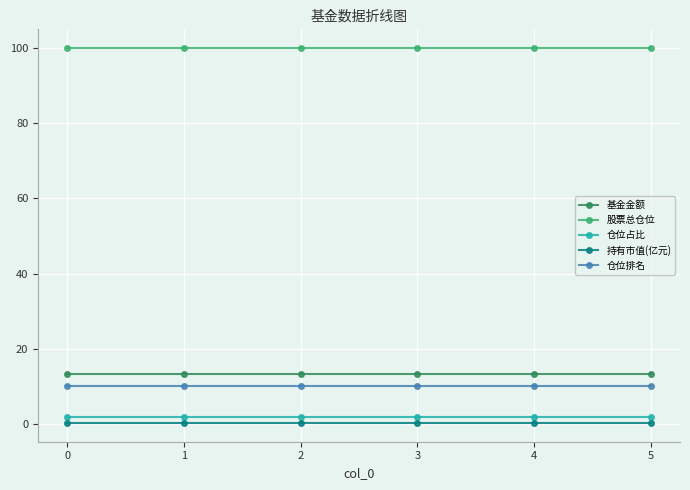

What is the sum of all 股票总仓位 values?

600.1